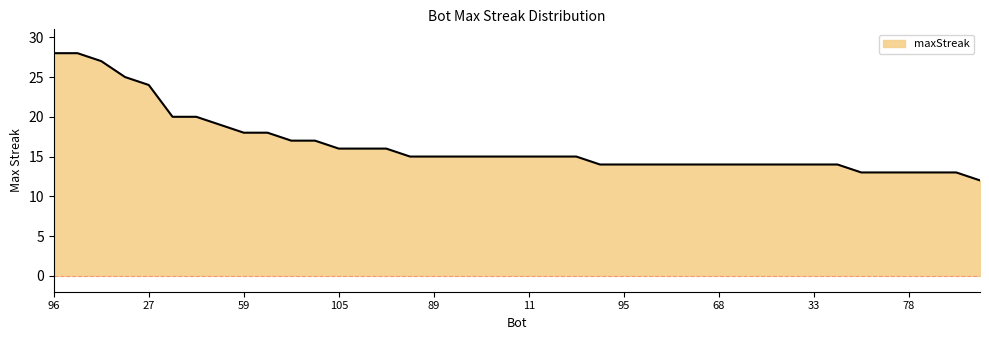

What is the greatest value displayed?

28